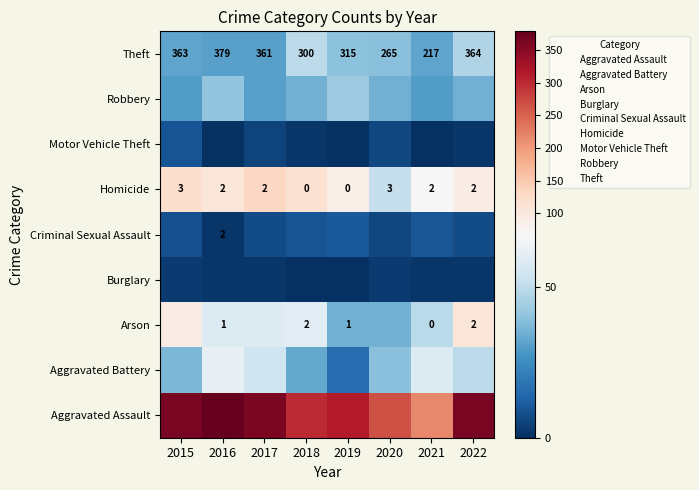

What is the highest value of the Homicide series?

3